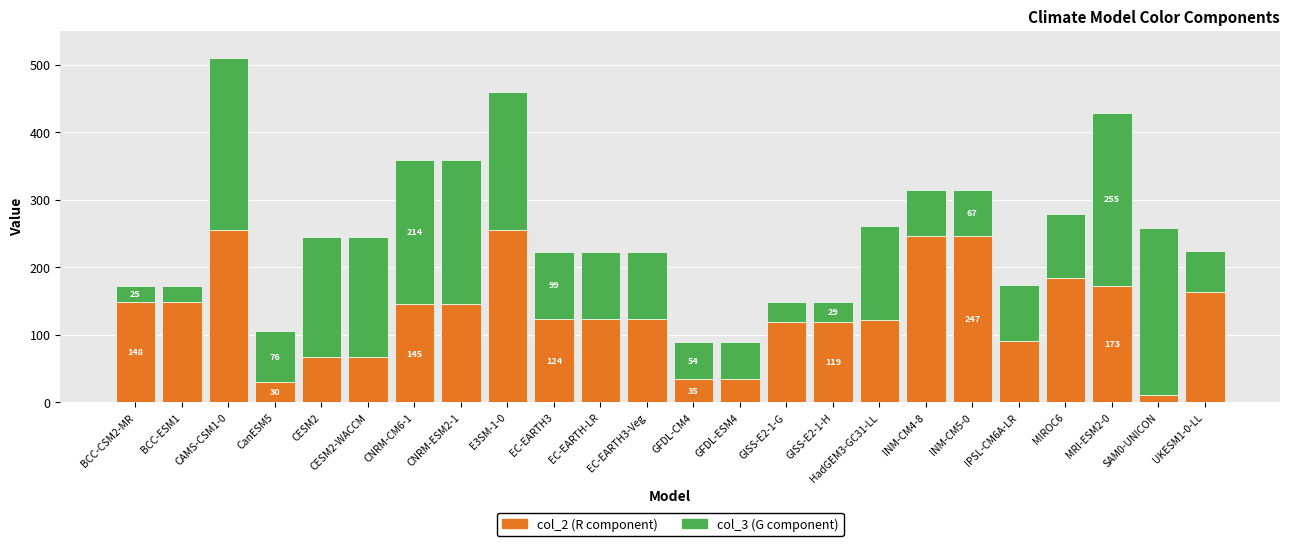

What is the minimum value for col_2 (R component)?

11